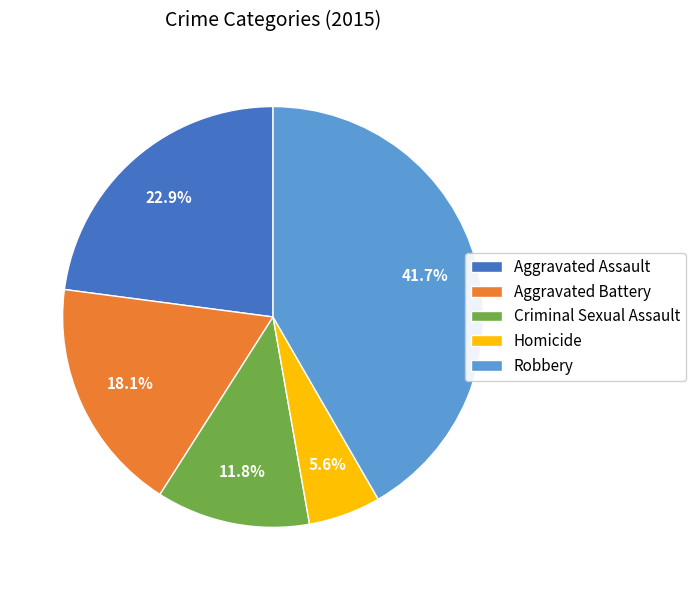

To the nearest percent, what is the difference between the largest and smallest slice percentages?

36%